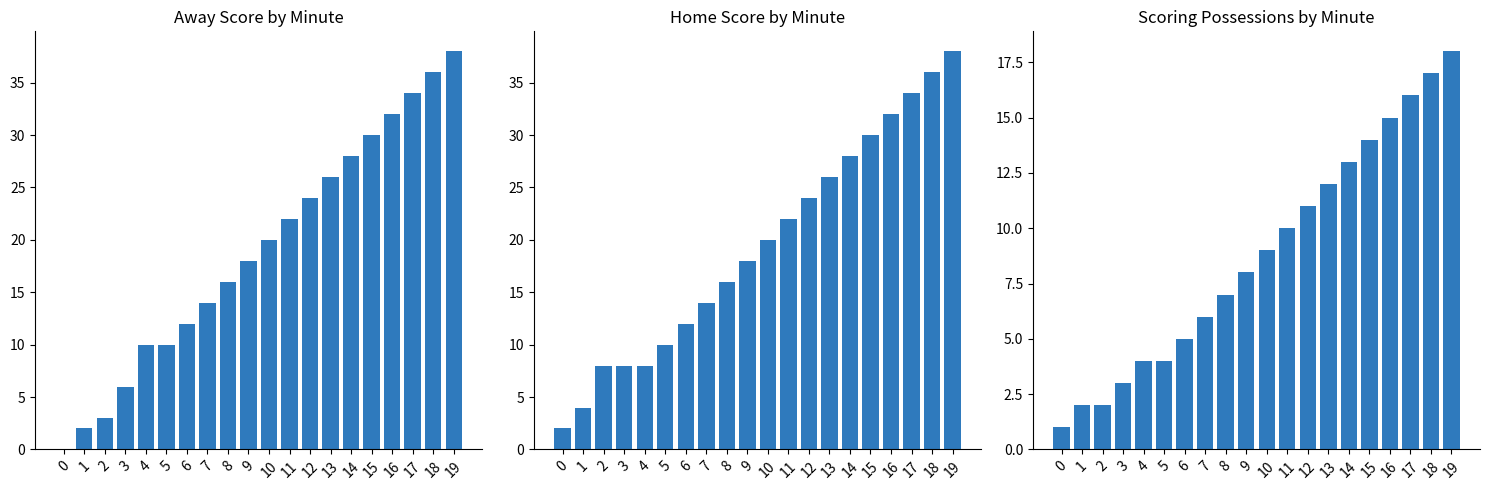

The value of isScoringPosession at 5 is 4. True or false?

True